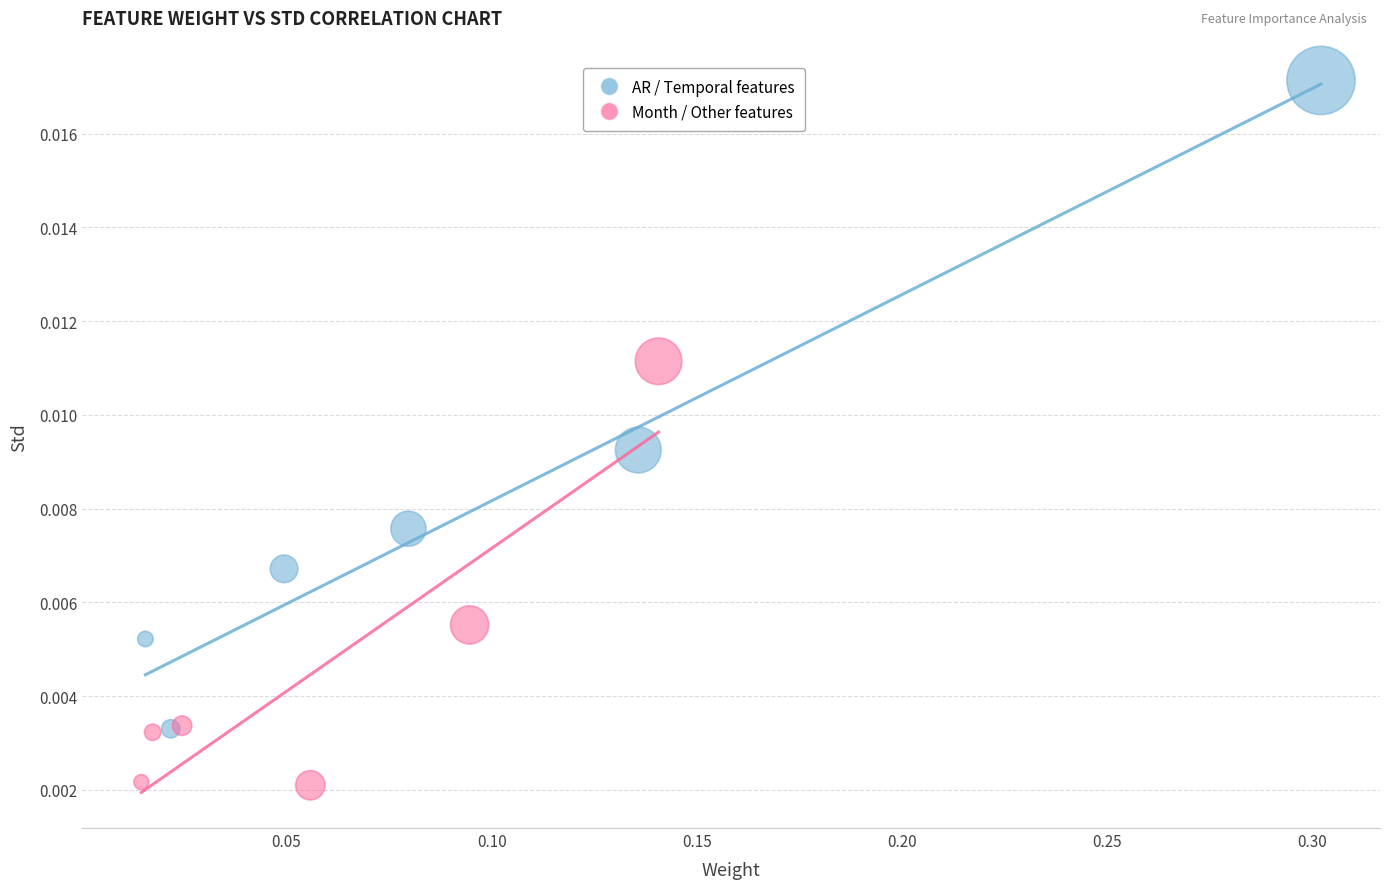

Which series contains the highest Y value?

AR / Temporal features